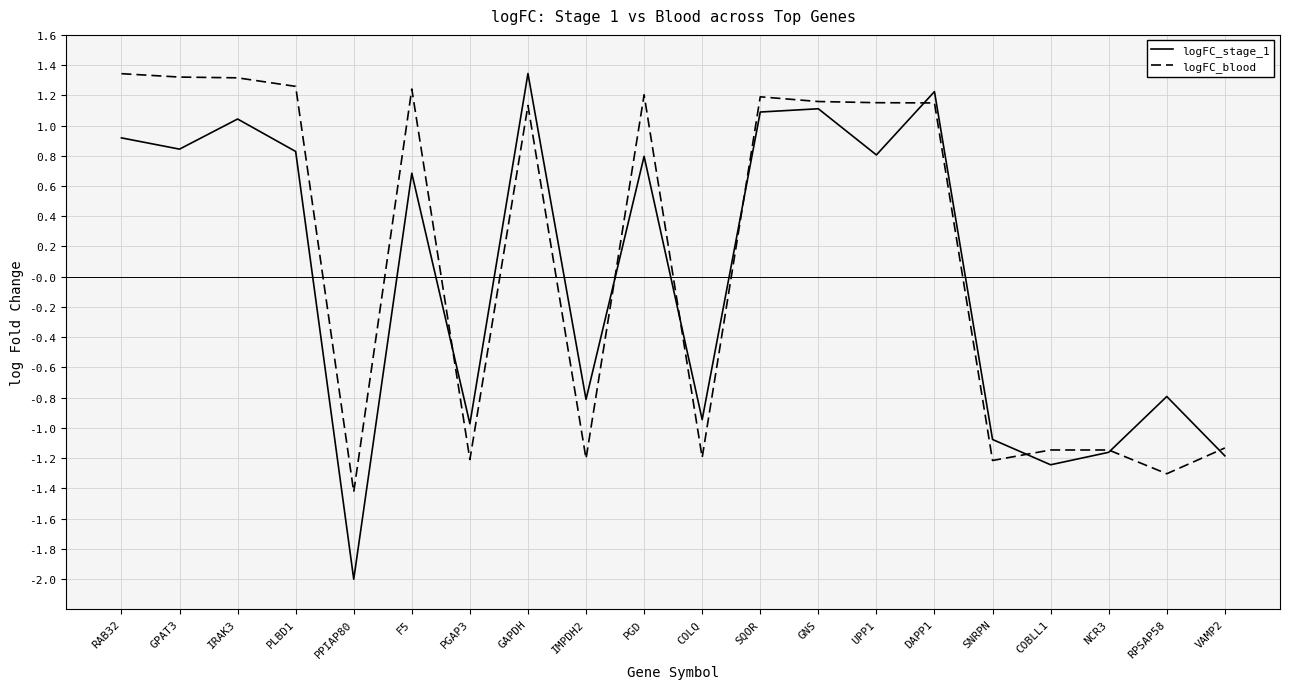

How many categories are shown in the chart?

20